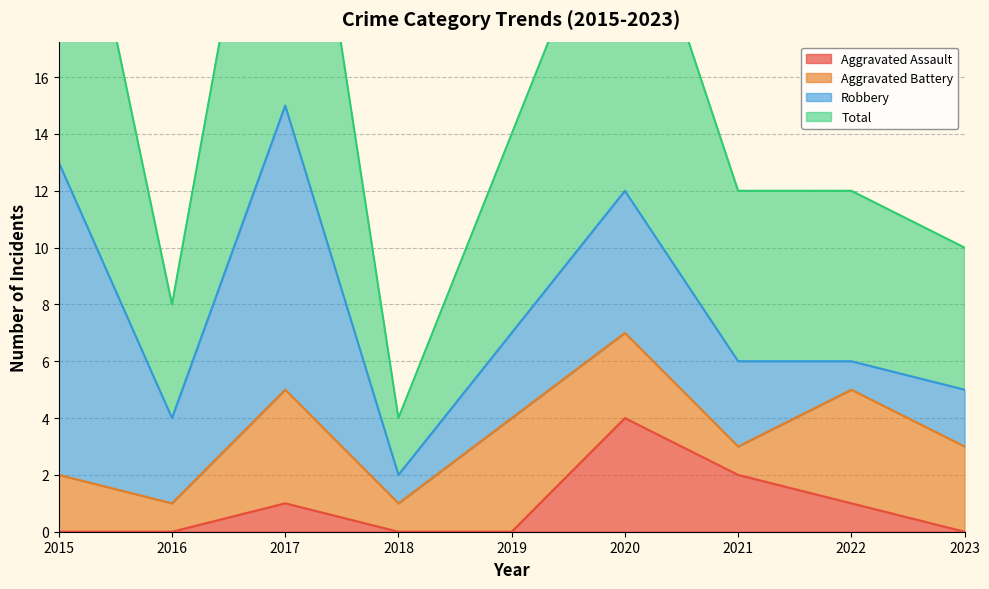

What is the approximate value of Total at 2015, to the nearest 5?

25